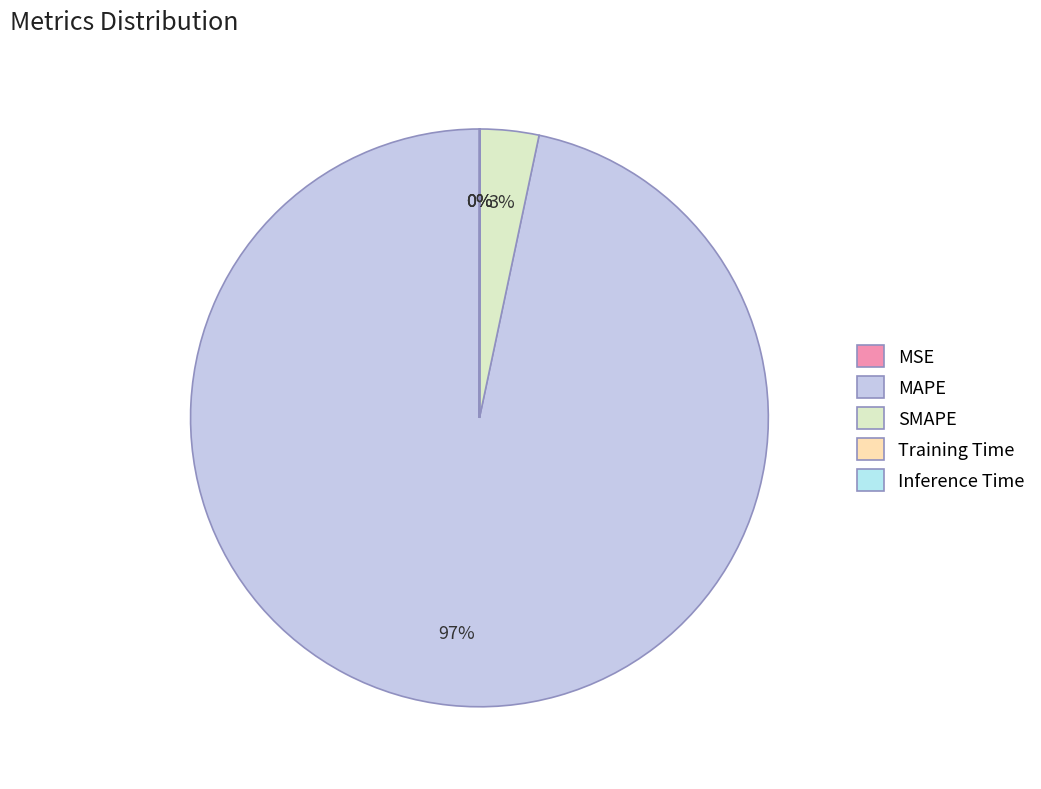

To the nearest percent, what percentage of the pie is MAPE?

97%